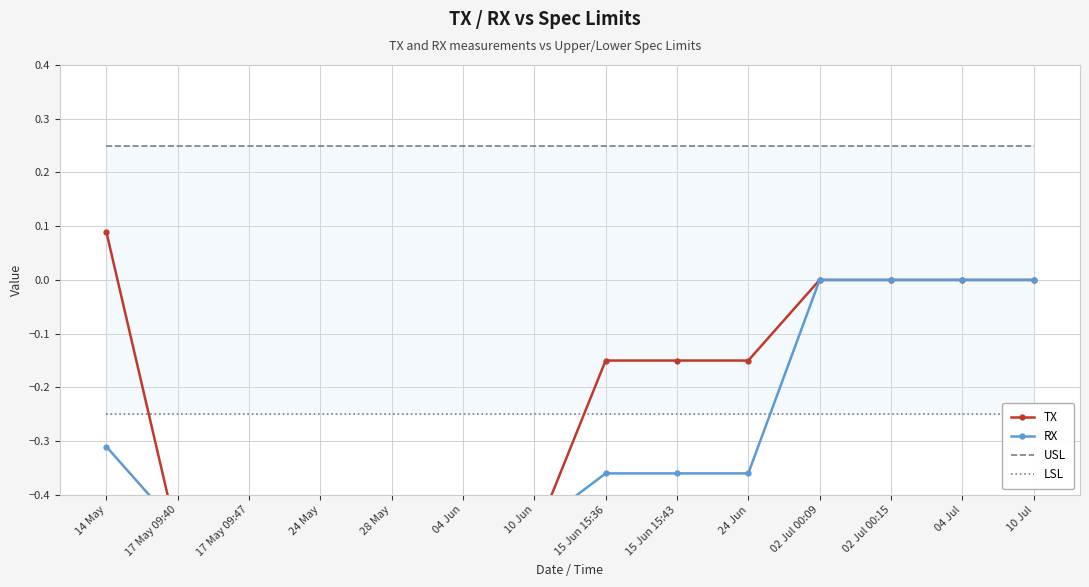

The USL series shows 0.4 at 17 May 09:40. True or false?

False